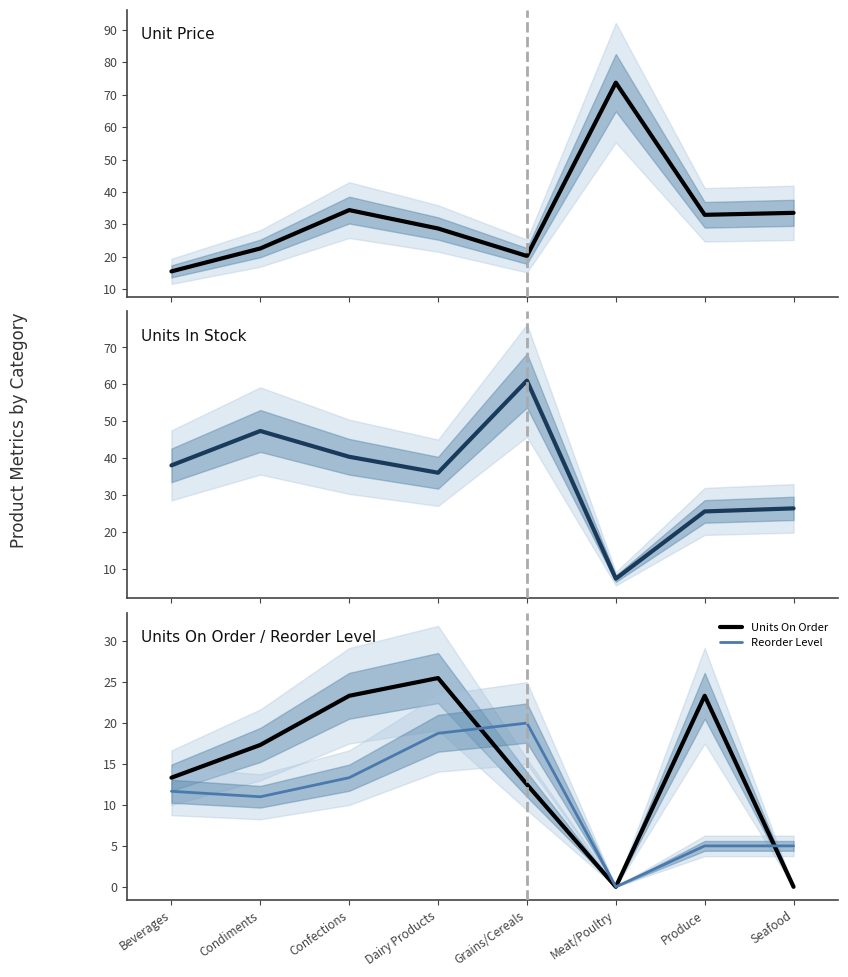

Rank the series by their maximum value, from highest to lowest.

Unit Price, Units In Stock, Units On Order, Reorder Level